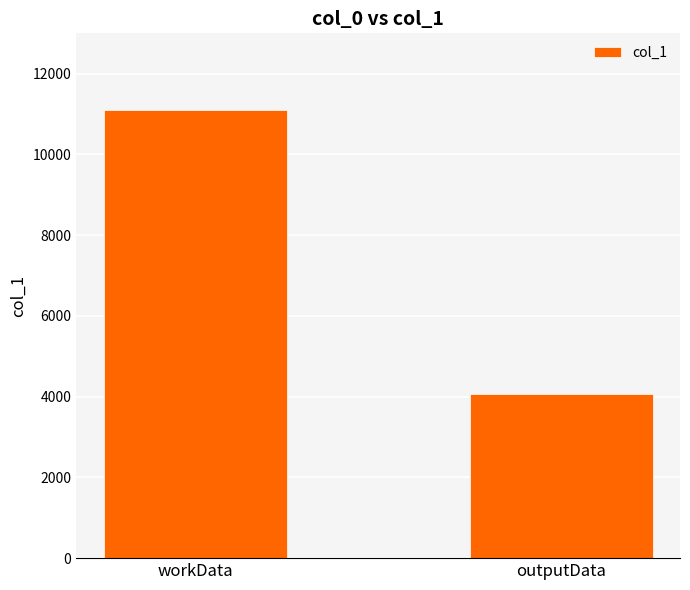

Are the bars horizontal?

No